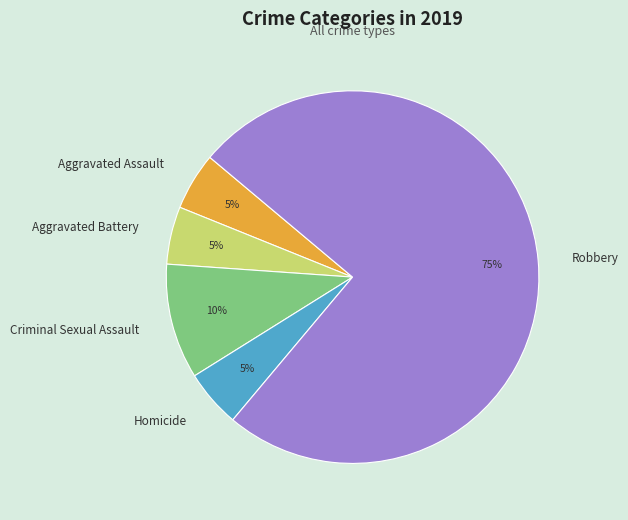

How many segments does this pie chart have?

5